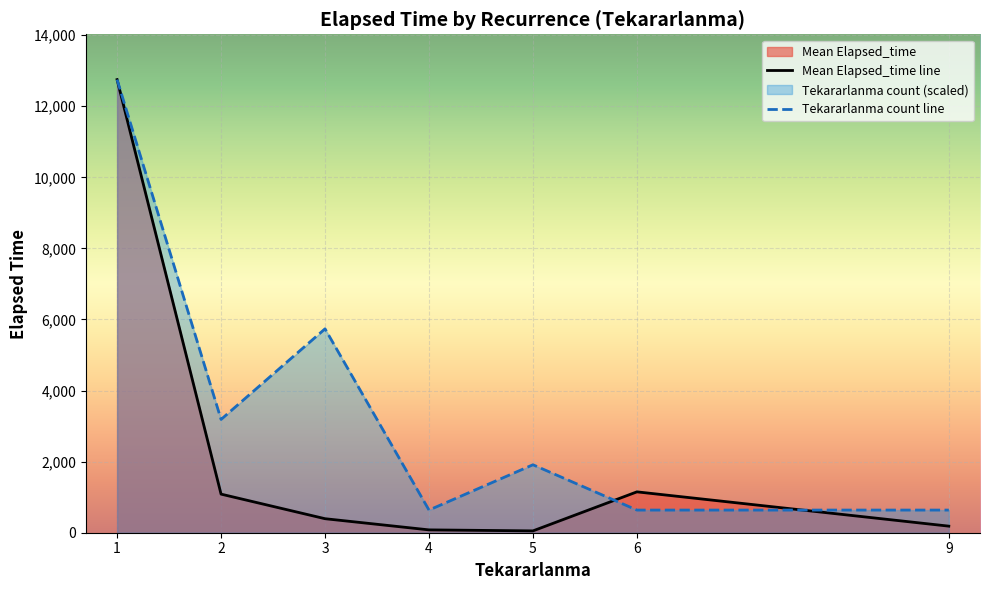

Which series ends up on top after the final intersection of Mean Elapsed_time line and Tekararlanma count line?

Tekararlanma count line